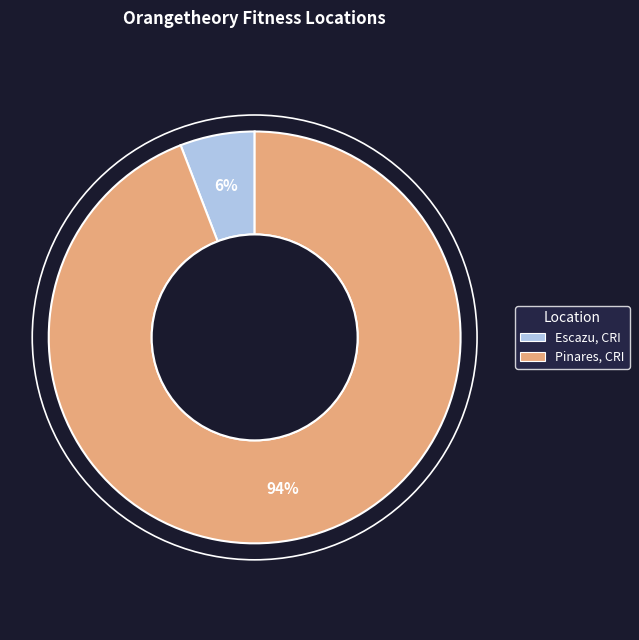

What is the majority slice?

Pinares, CRI